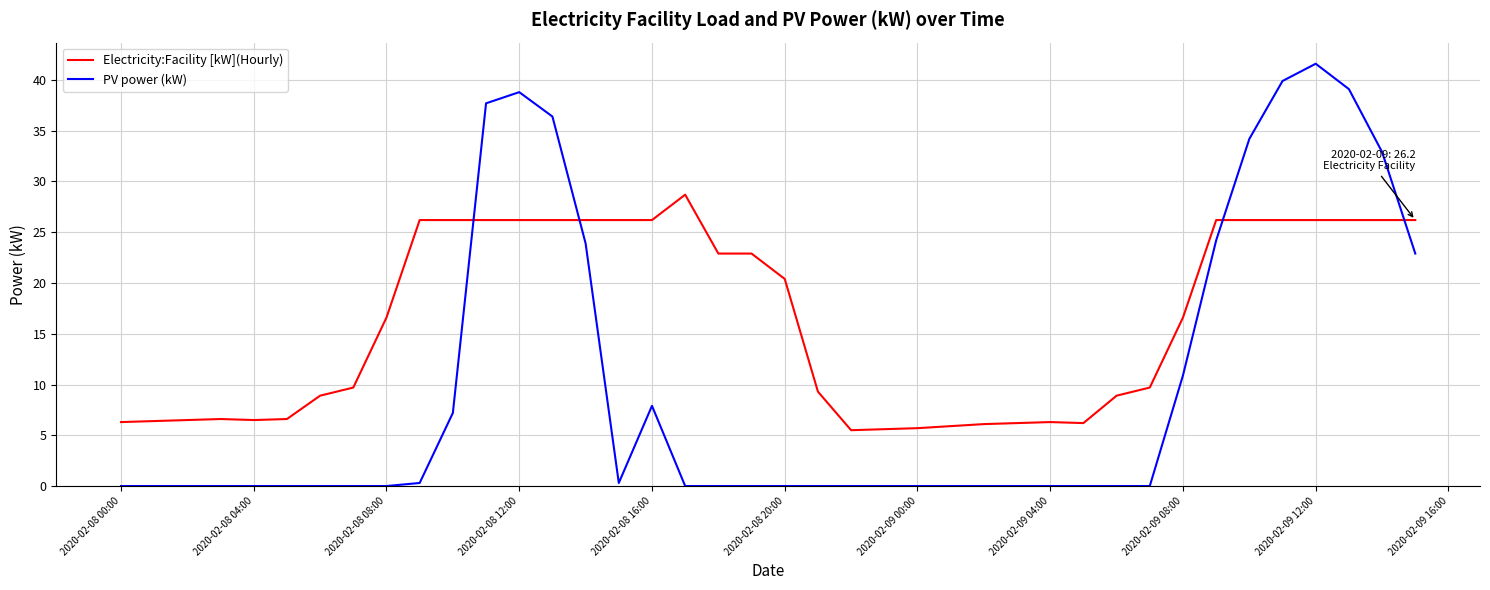

Which series has the largest range (max minus min)?

PV power (kW)